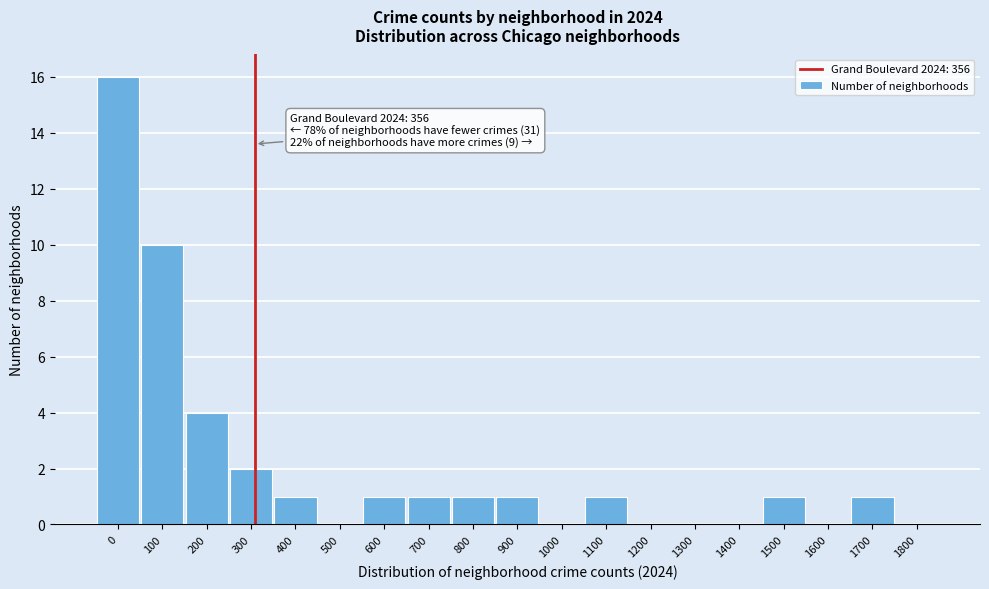

Reading left to right, what are all the values shown in this chart?

0=16	100=10	200=4	300=2	400=1	500=0	600=1	700=1	800=1	900=1	1000=0	1100=1	1200=0	1300=0	1400=0	1500=1	1600=0	1700=1	1800=0